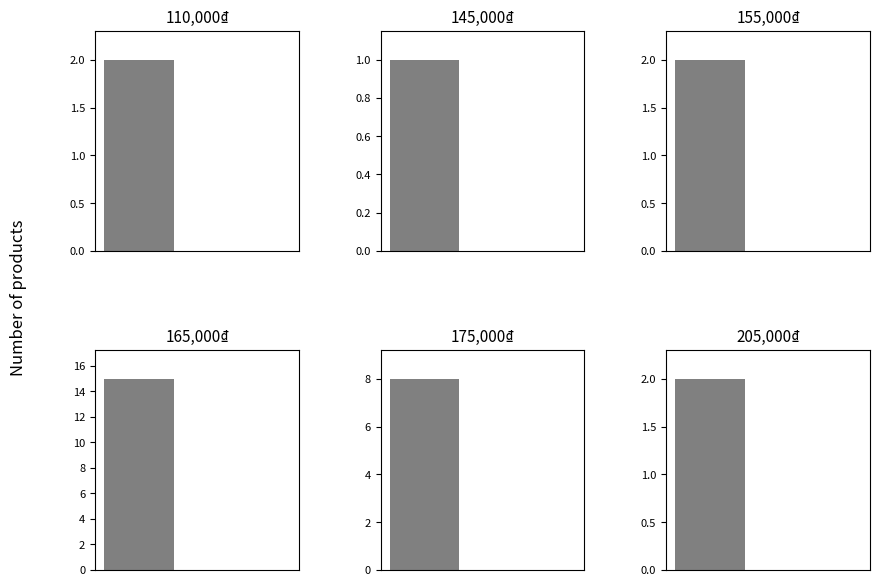

What value does the 145,000₫ series have at 0?

1